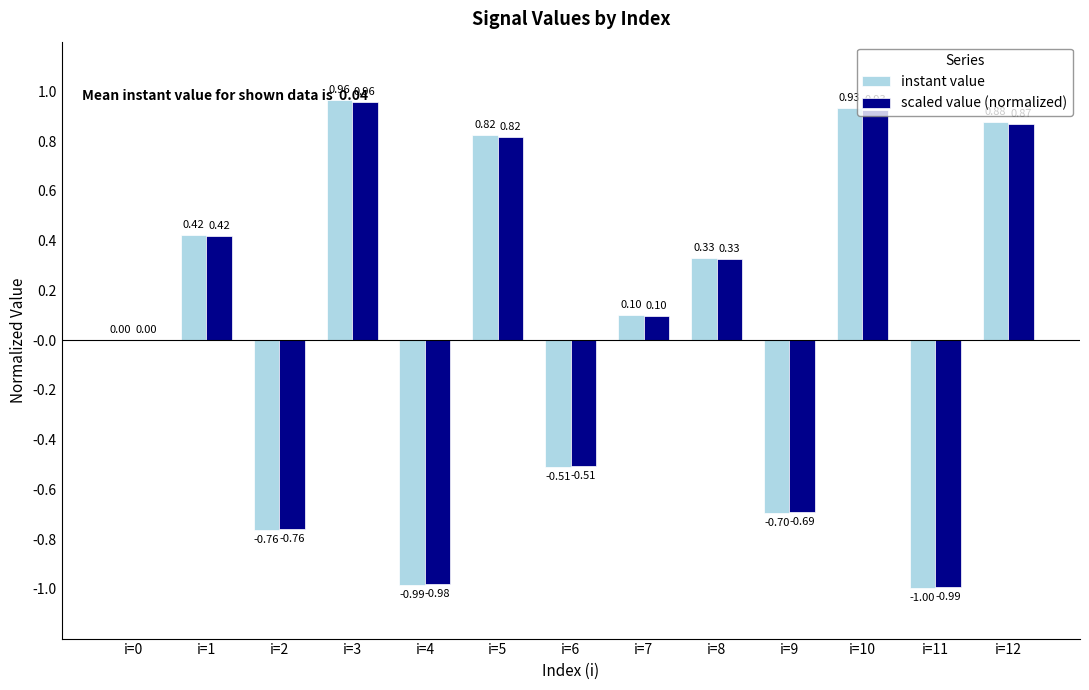

Is it true that scaled value (normalized) equals -1.4 at i=4?

False